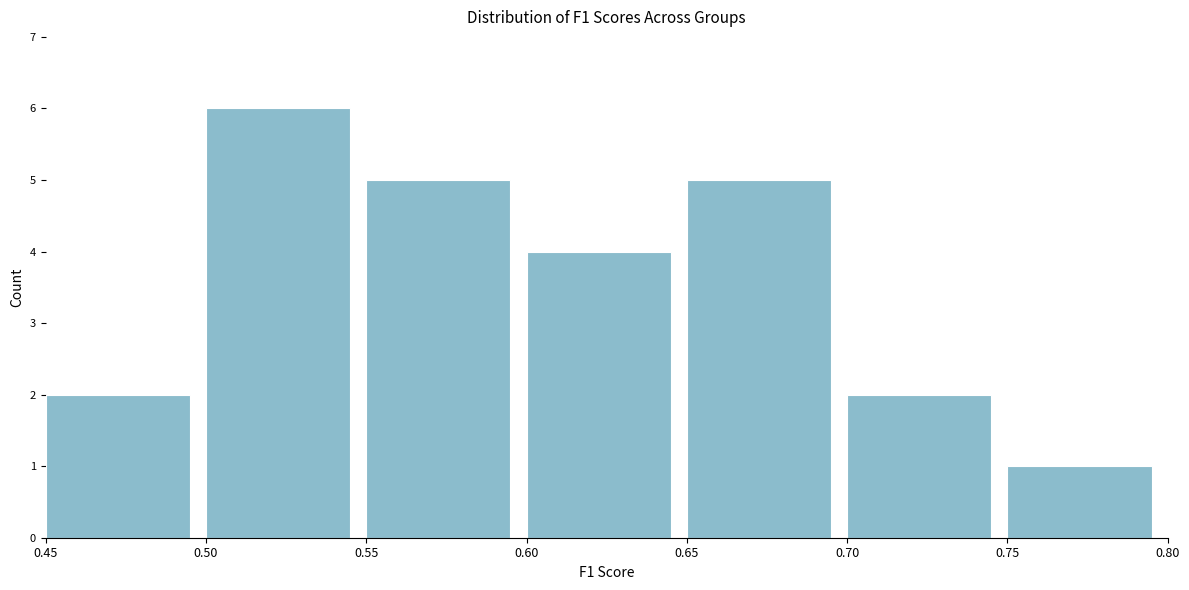

Reading left to right, list every bar in this chart as the range it spans on the x-axis followed by its height. The values are not printed on the chart, so give them approximately, as read against the axis.

0.45 to 0.50: 2
0.50 to 0.55: 6
0.55 to 0.60: 5
0.60 to 0.65: 4
0.65 to 0.70: 5
0.70 to 0.75: 2
0.75 to 0.80: 1